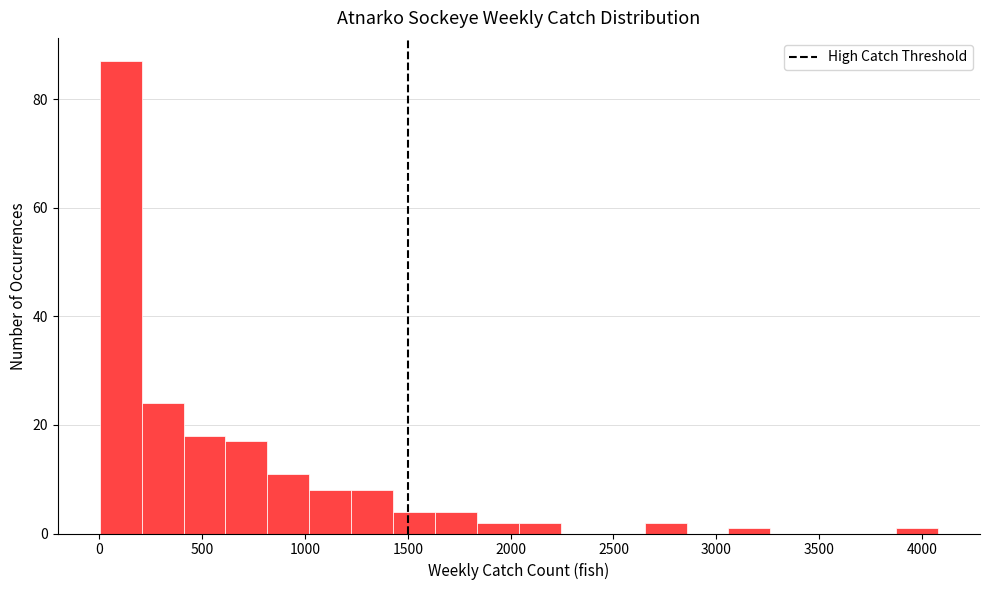

Reading left to right, list every bar in this chart as the range it spans on the x-axis followed by its height. Neither the bar edges nor the heights are printed on the chart, so give them approximately, as read against the axes.

0 to 200: 88
200 to 400: 24
400 to 600: 18
600 to 800: 18
800 to 1000: 12
1000 to 1200: 8
1200 to 1450: 8
1450 to 1650: 4
1650 to 1850: 4
1850 to 2050: 2
2050 to 2250: 2
2250 to 2450: 0
2450 to 2650: 0
2650 to 2850: 2
2850 to 3050: 0
3050 to 3250: under 2
3250 to 3450: 0
3450 to 3650: 0
3650 to 3900: 0
3900 to 4100: under 2